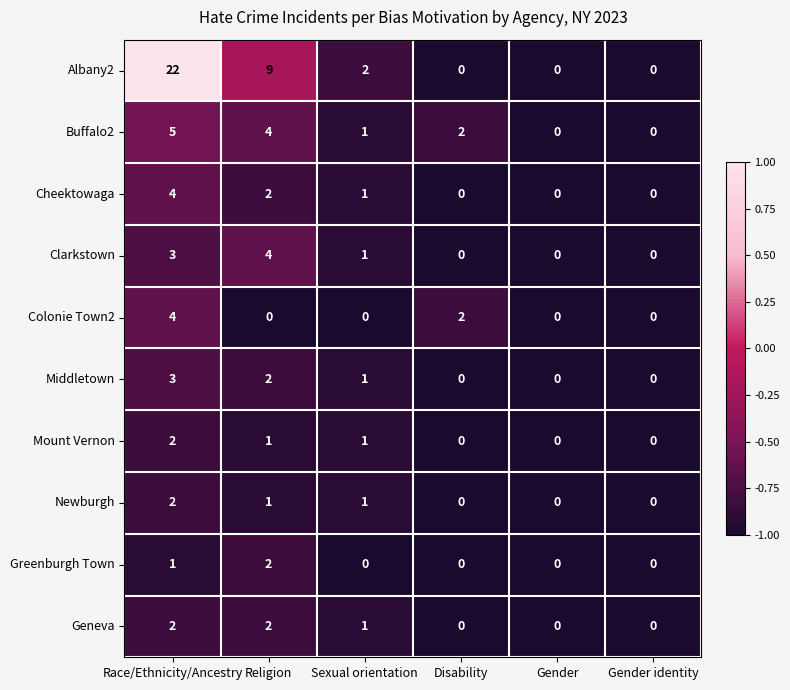

At which label does Cheektowaga reach its peak?

Race/Ethnicity/Ancestry